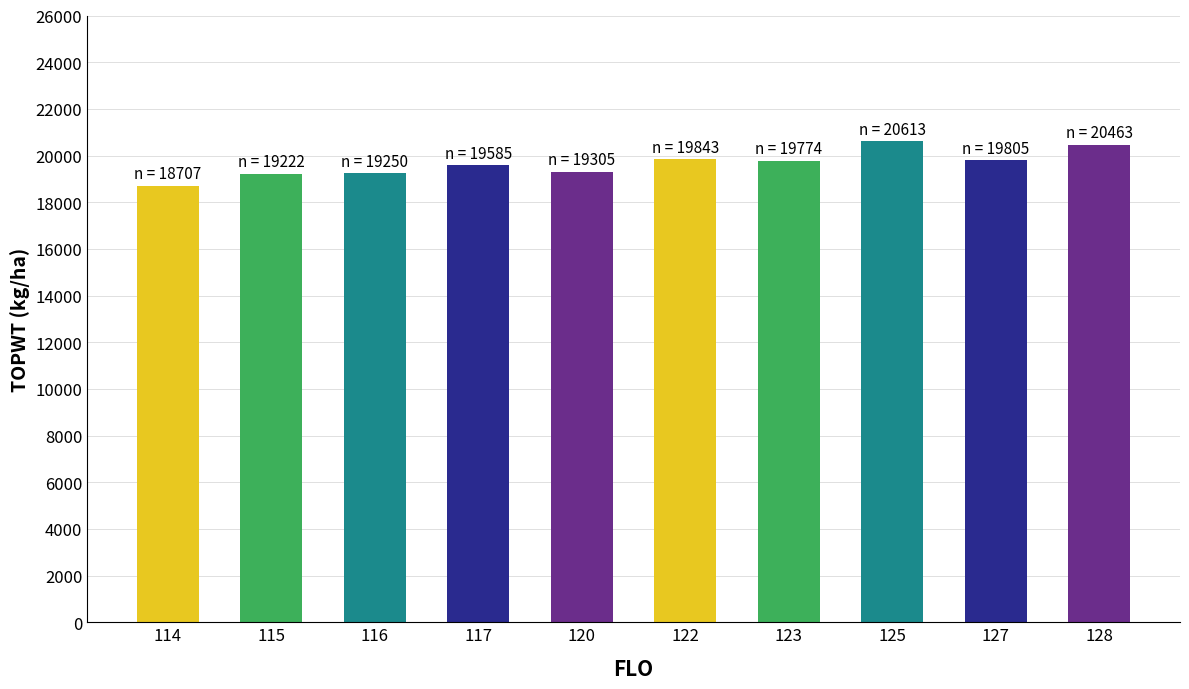

The value at 117 is 4907. True or false?

False